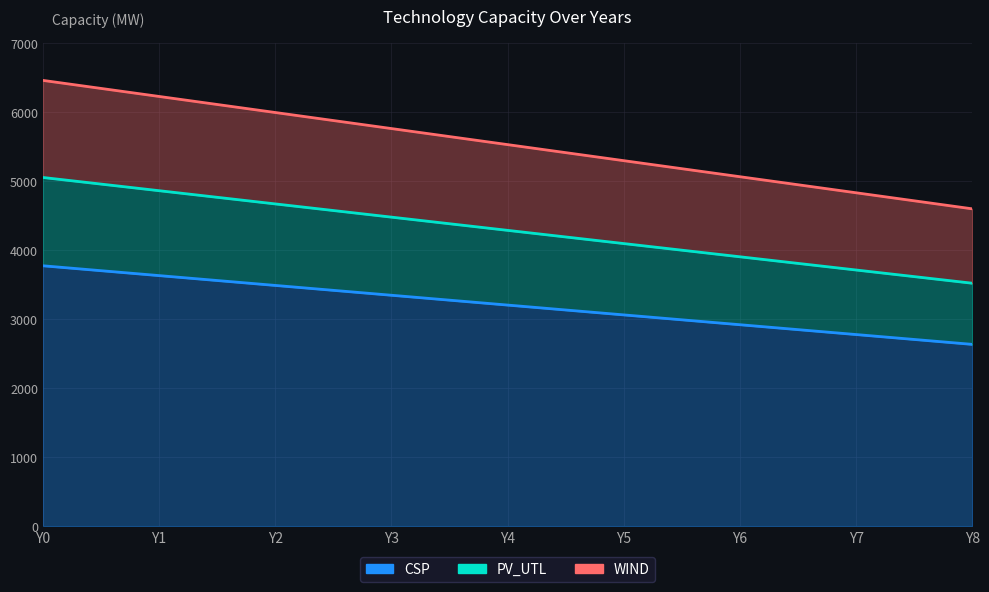

Reading left to right, list all the values displayed in this chart.

CSP: Y0=3773.2	Y1=3630.8	Y2=3488.4	Y3=3346.0	Y4=3203.6	Y5=3061.2	Y6=2918.8	Y7=2776.4	Y8=2634.0
PV_UTL: Y0=5052.8	Y1=4861.2	Y2=4669.6	Y3=4478.0	Y4=4286.4	Y5=4094.8	Y6=3903.2	Y7=3711.6	Y8=3520.0
WIND: Y0=6459.6	Y1=6226.9	Y2=5994.2	Y3=5761.5	Y4=5528.8	Y5=5296.1	Y6=5063.4	Y7=4830.7	Y8=4598.0